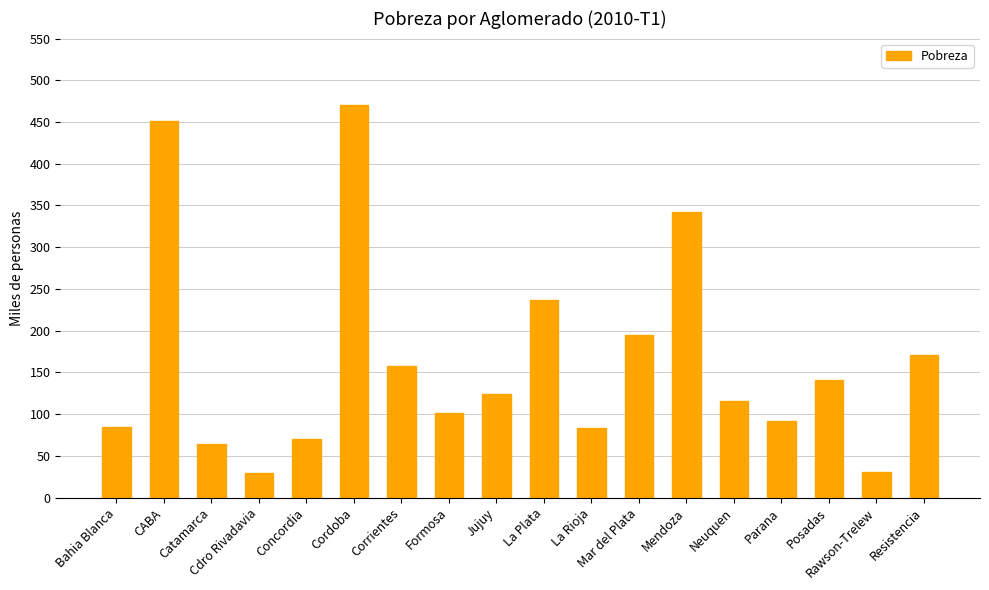

What is the change in value from Formosa to La Rioja?

-18.1